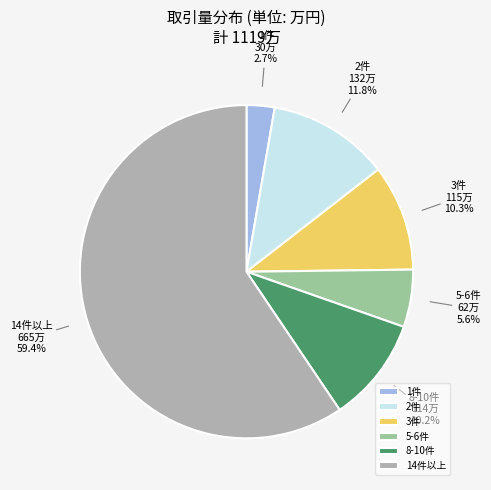

Which slice is the smallest?

1件